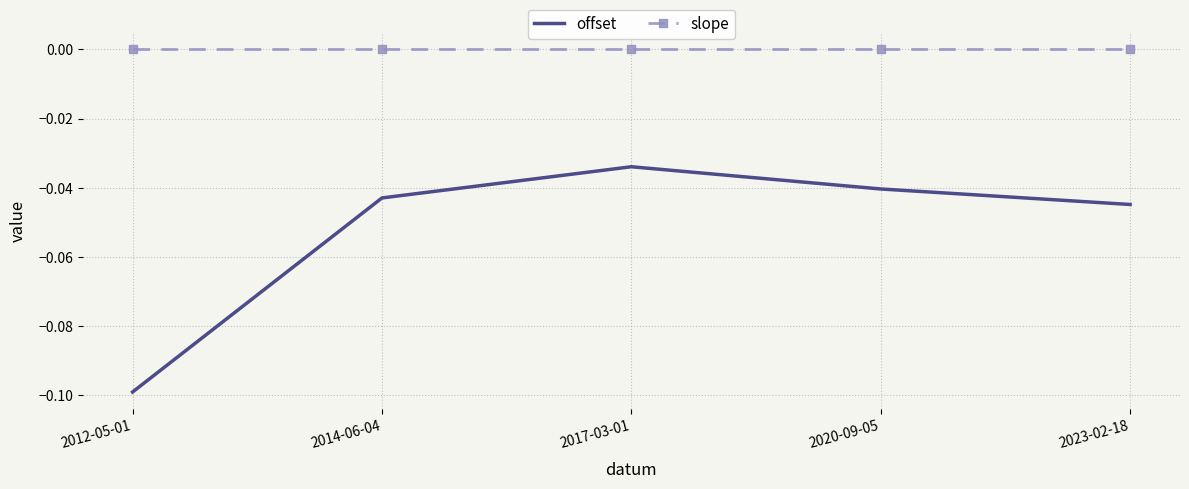

List the series in order of their peak value, lowest first.

offset, slope